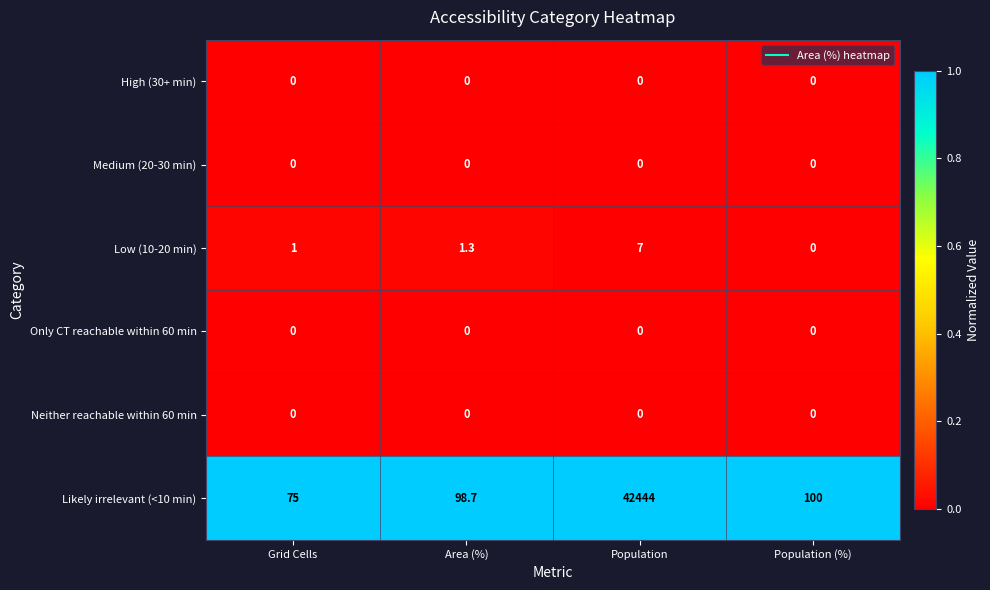

What is the sum of all Low (10-20 min) values?

9.3